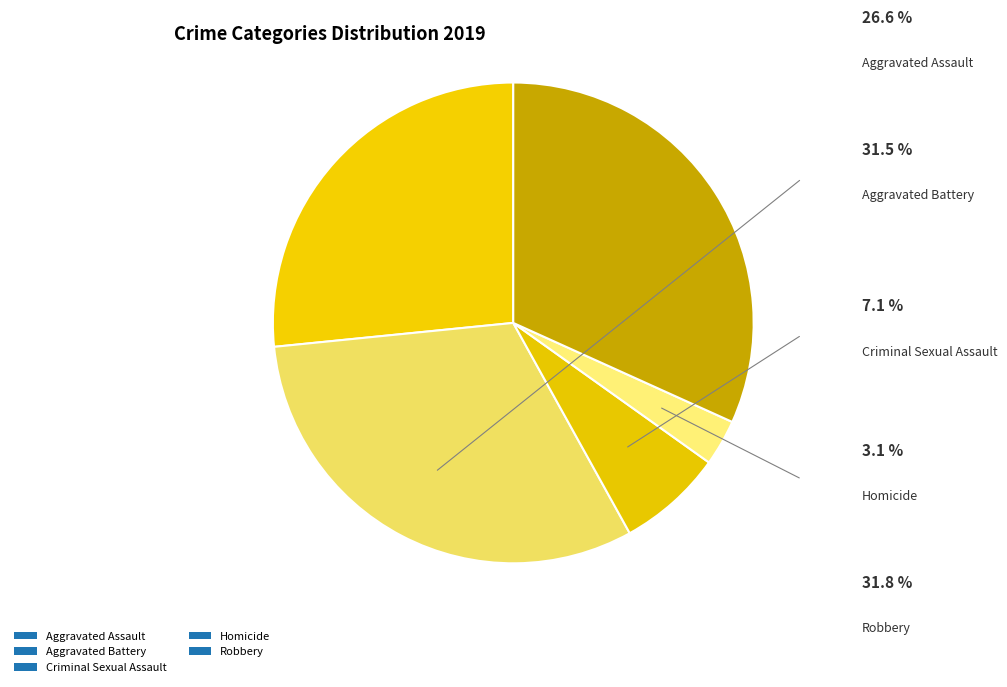

Does Aggravated Battery represent more than half of the total?

No